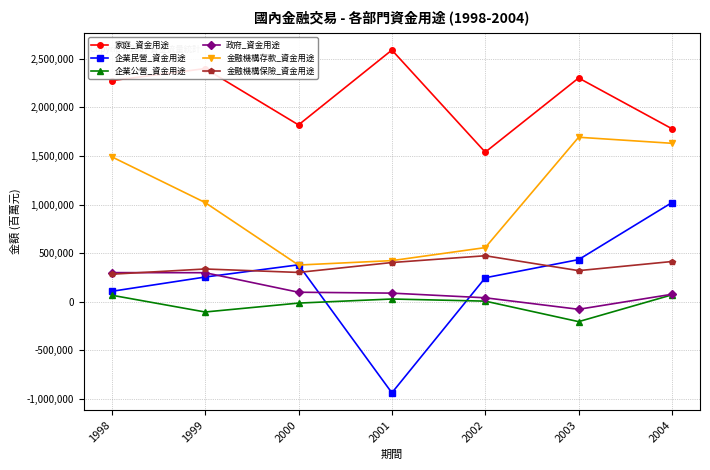

How many positive values does the 政府_資金用途 series have?

6